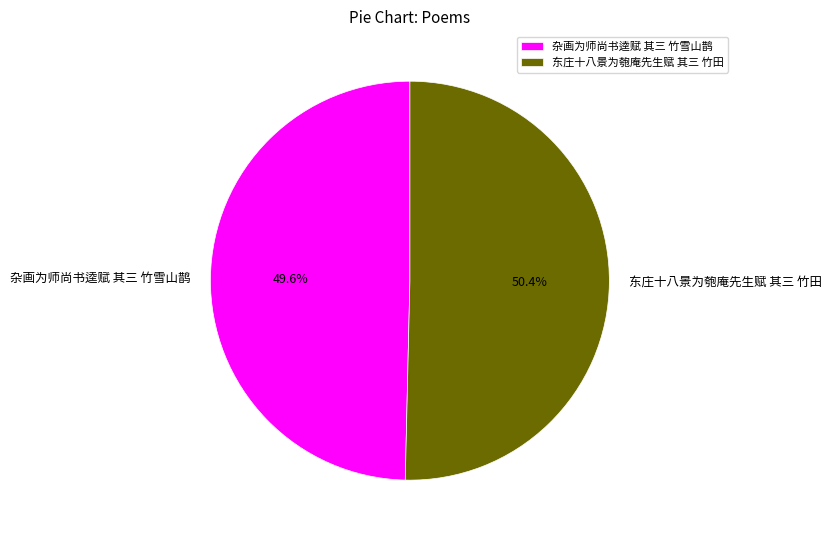

Is 杂画为师尚书逵赋 其三 竹雪山鹊 the majority of the pie?

No